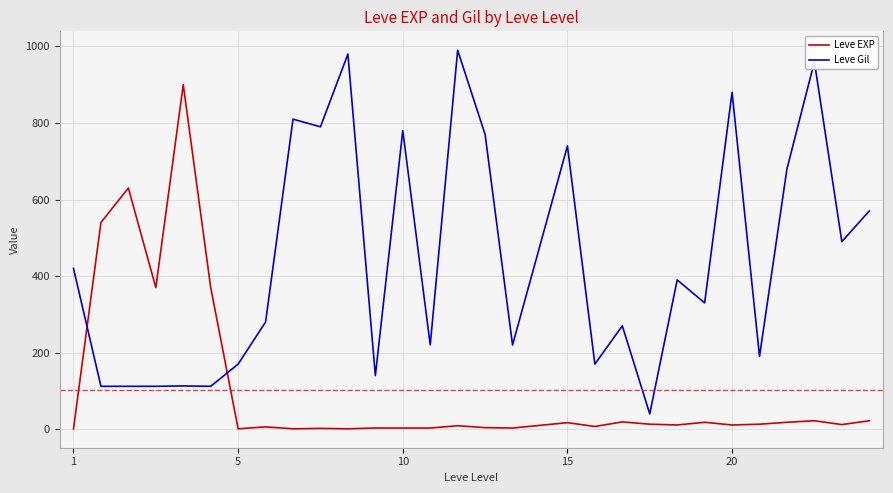

How many intersections are there between Leve Gil and Leve EXP?

2